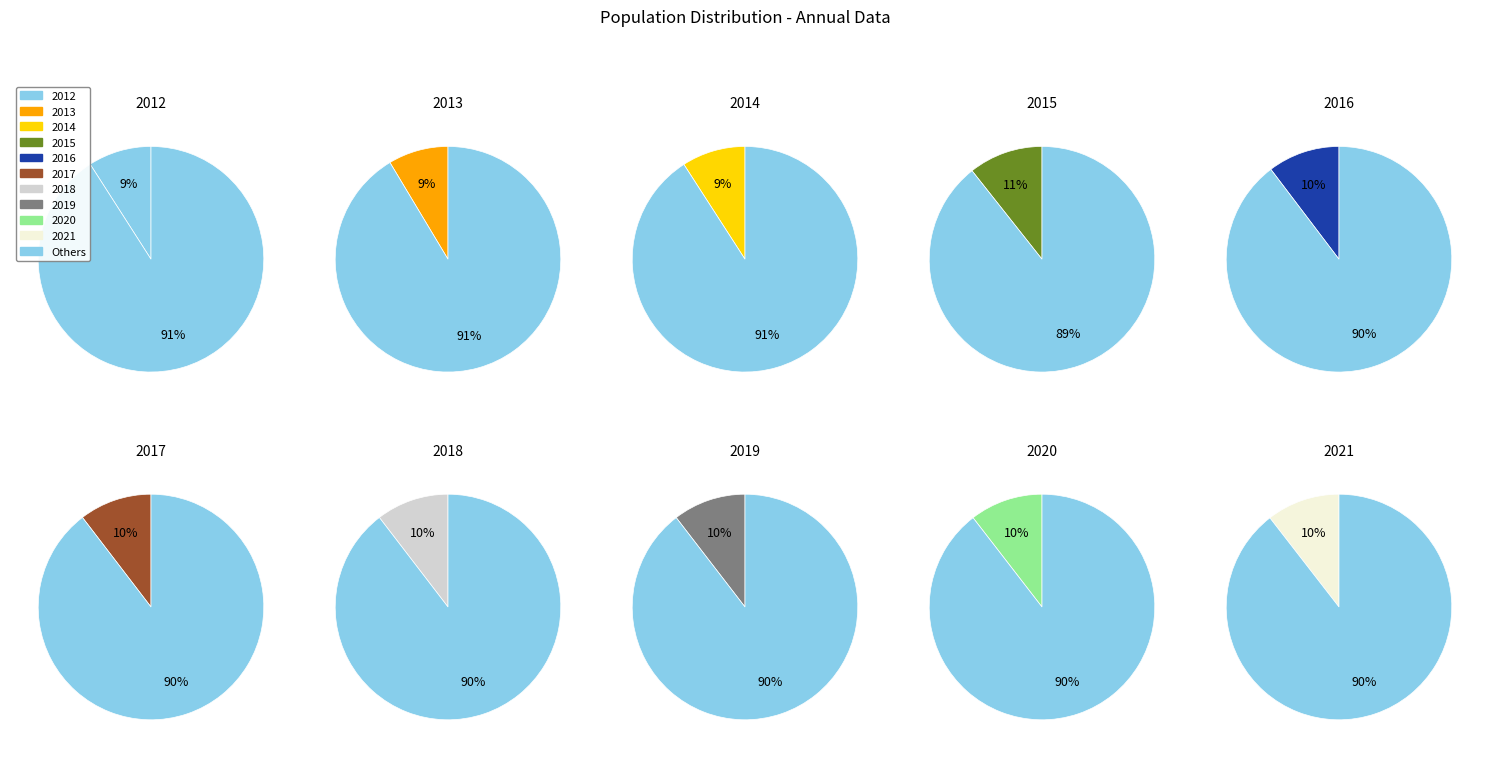

Is it true that 2016 is 1% of the pie?

False